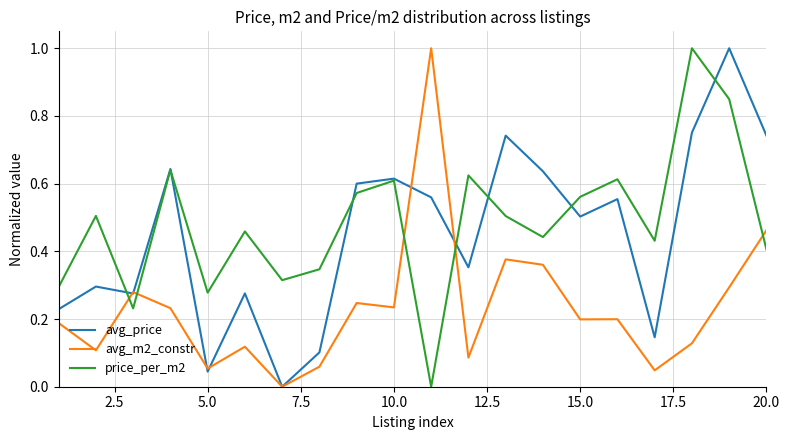

What is the difference between the maximum and minimum values in the avg_price series?

1.0